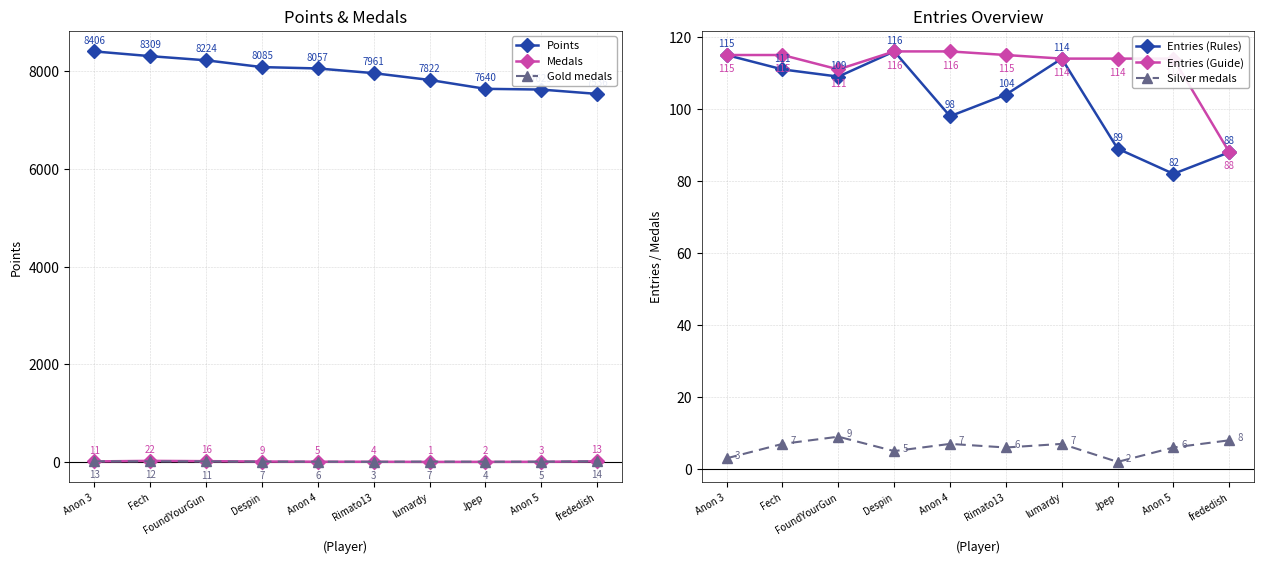

What is the difference between the highest and lowest values at Anon 4?

8052